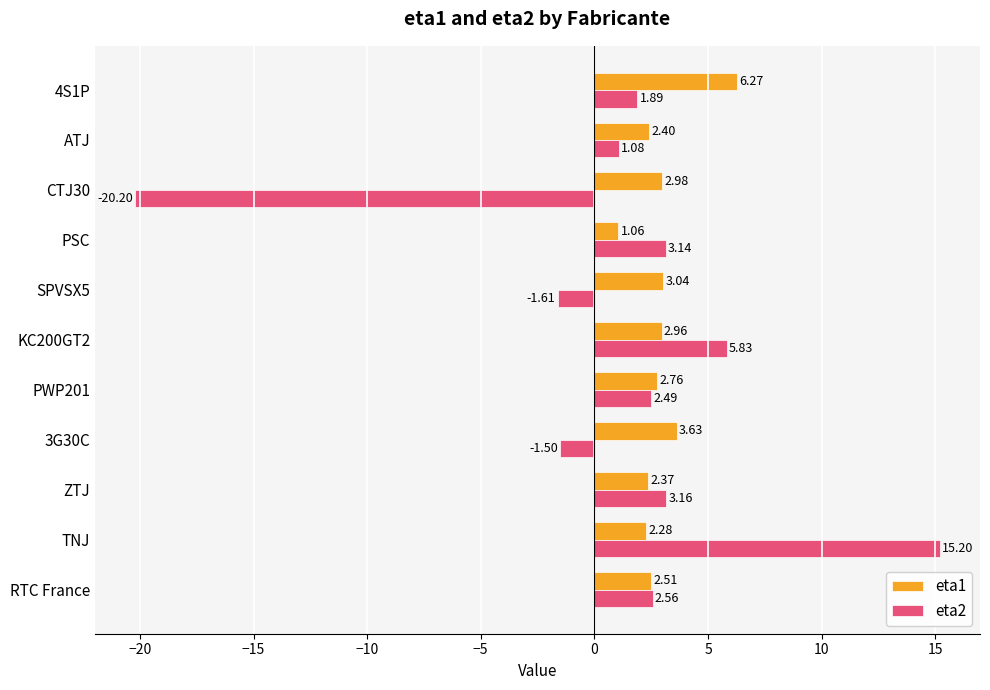

How many data points in eta1 are less than 2?

1